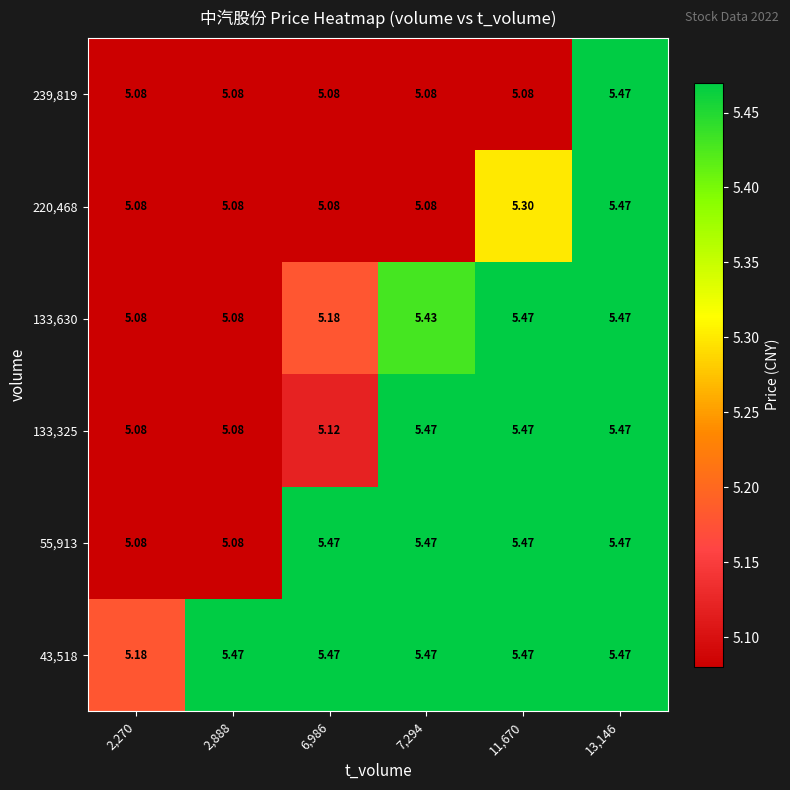

Is the value of 220,468 at 6,986 greater than the value of 43,518 at 13,146?

No